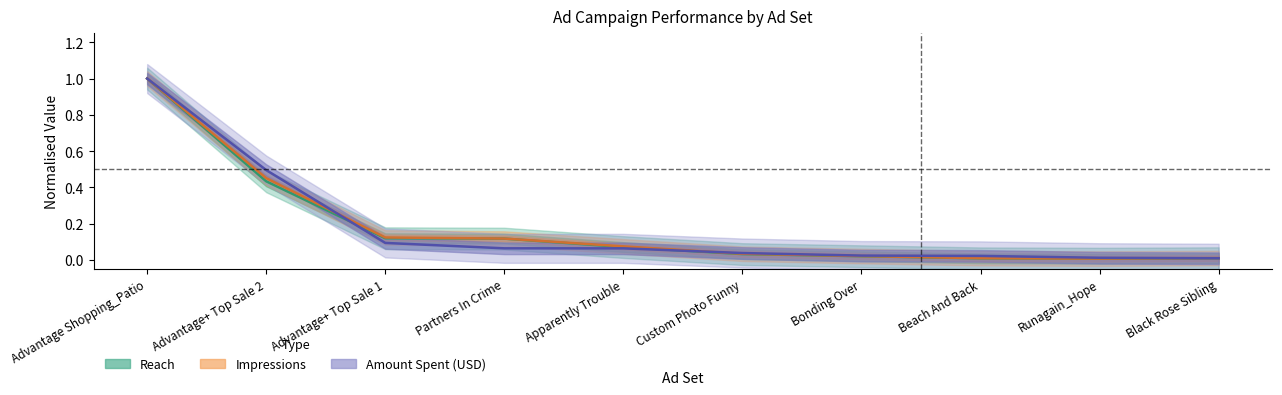

Reading left to right, list all the values displayed in this chart.

Reach: 1.0	0.4	0.1	0.1	0.1	0.0	0.0	0.0	0.0	0.0
Impressions: 1.0	0.5	0.1	0.1	0.1	0.0	0.0	0.0	0.0	0.0
Amount spent (USD): 1.0	0.5	0.1	0.1	0.1	0.0	0.0	0.0	0.0	0.0